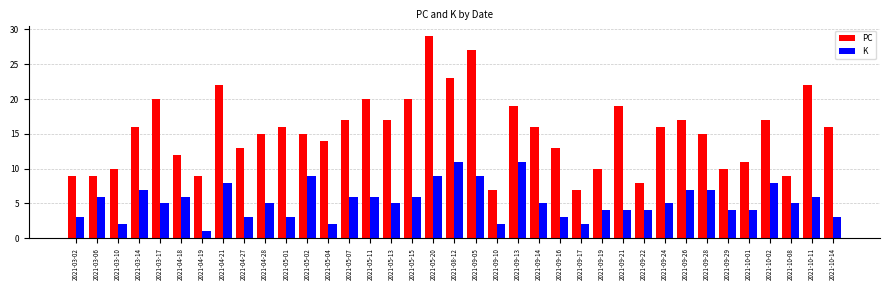

Rank the series at 2021-04-19 from highest to lowest value.

PC, K